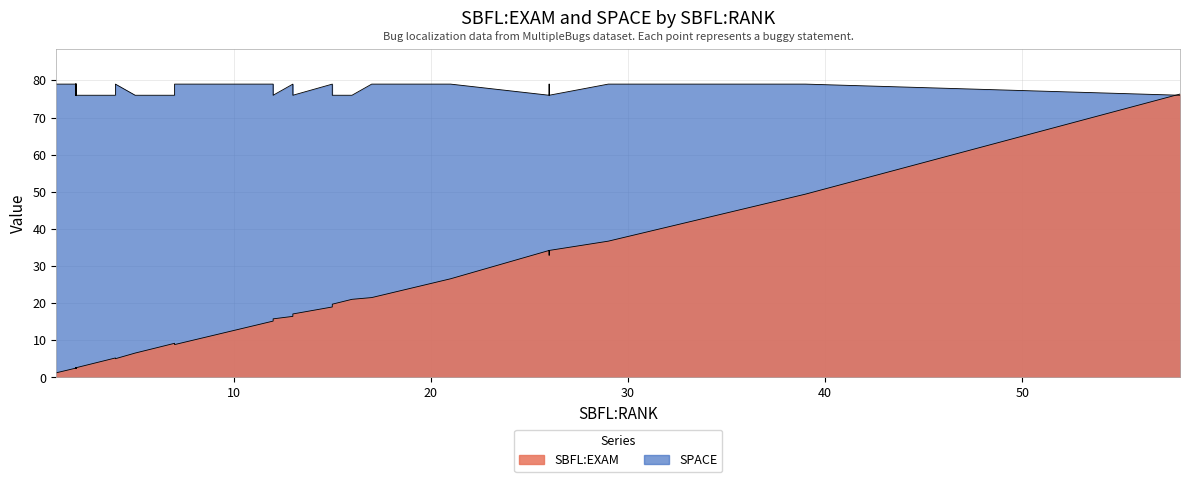

What is the maximum value shown in the chart?

79.0